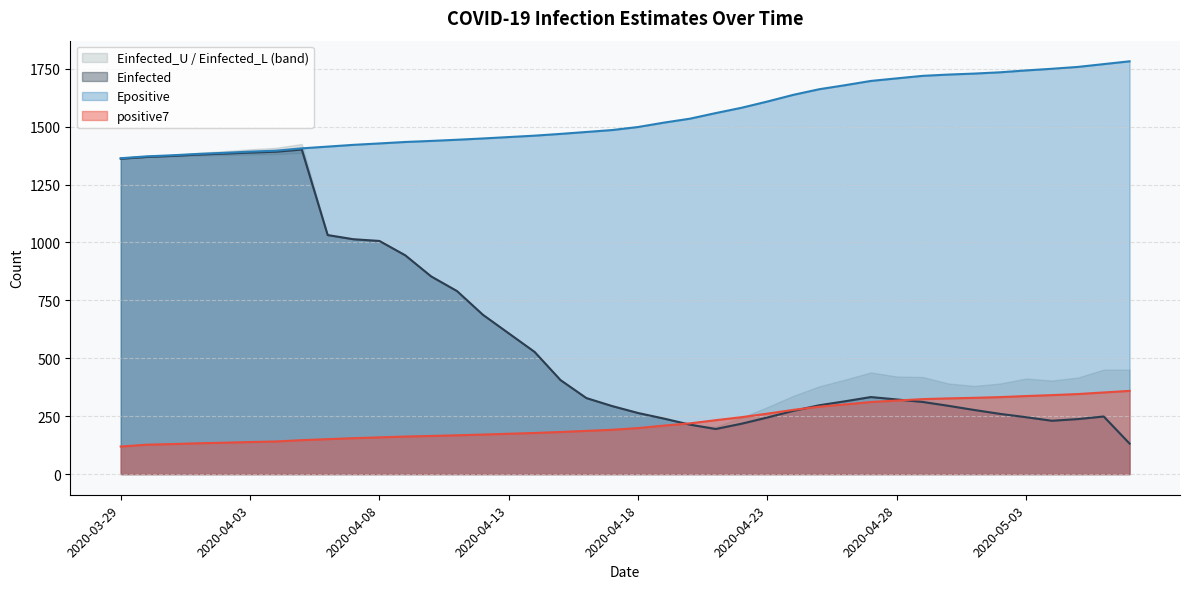

How many values in the Epositive series are below 1498?

20